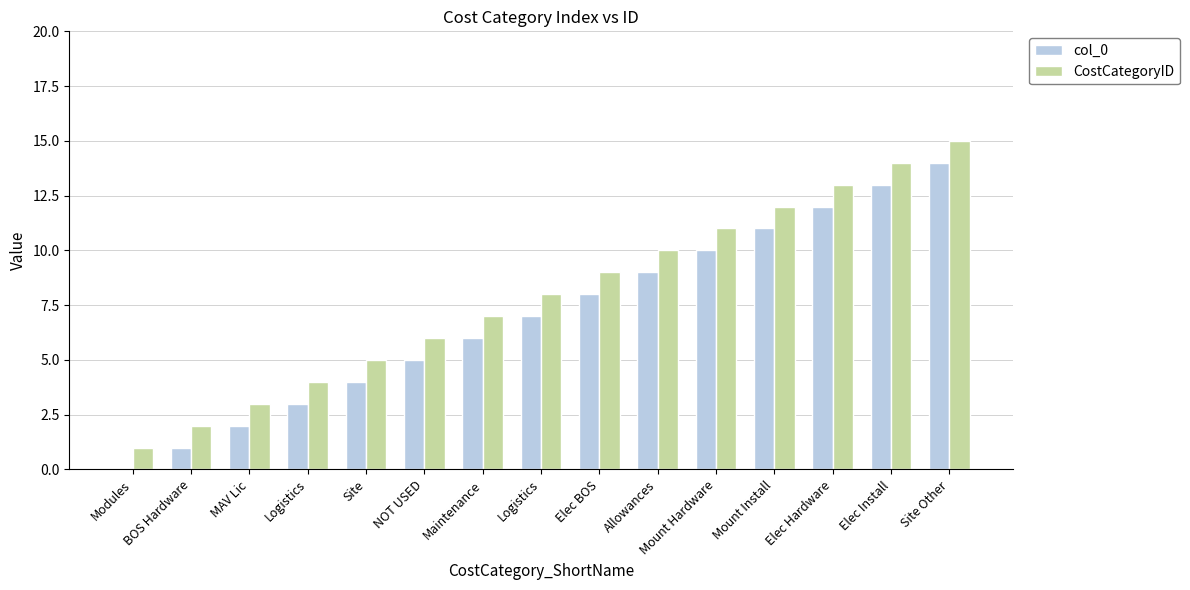

List the series in order of their peak value, highest first.

CostCategoryID, col_0